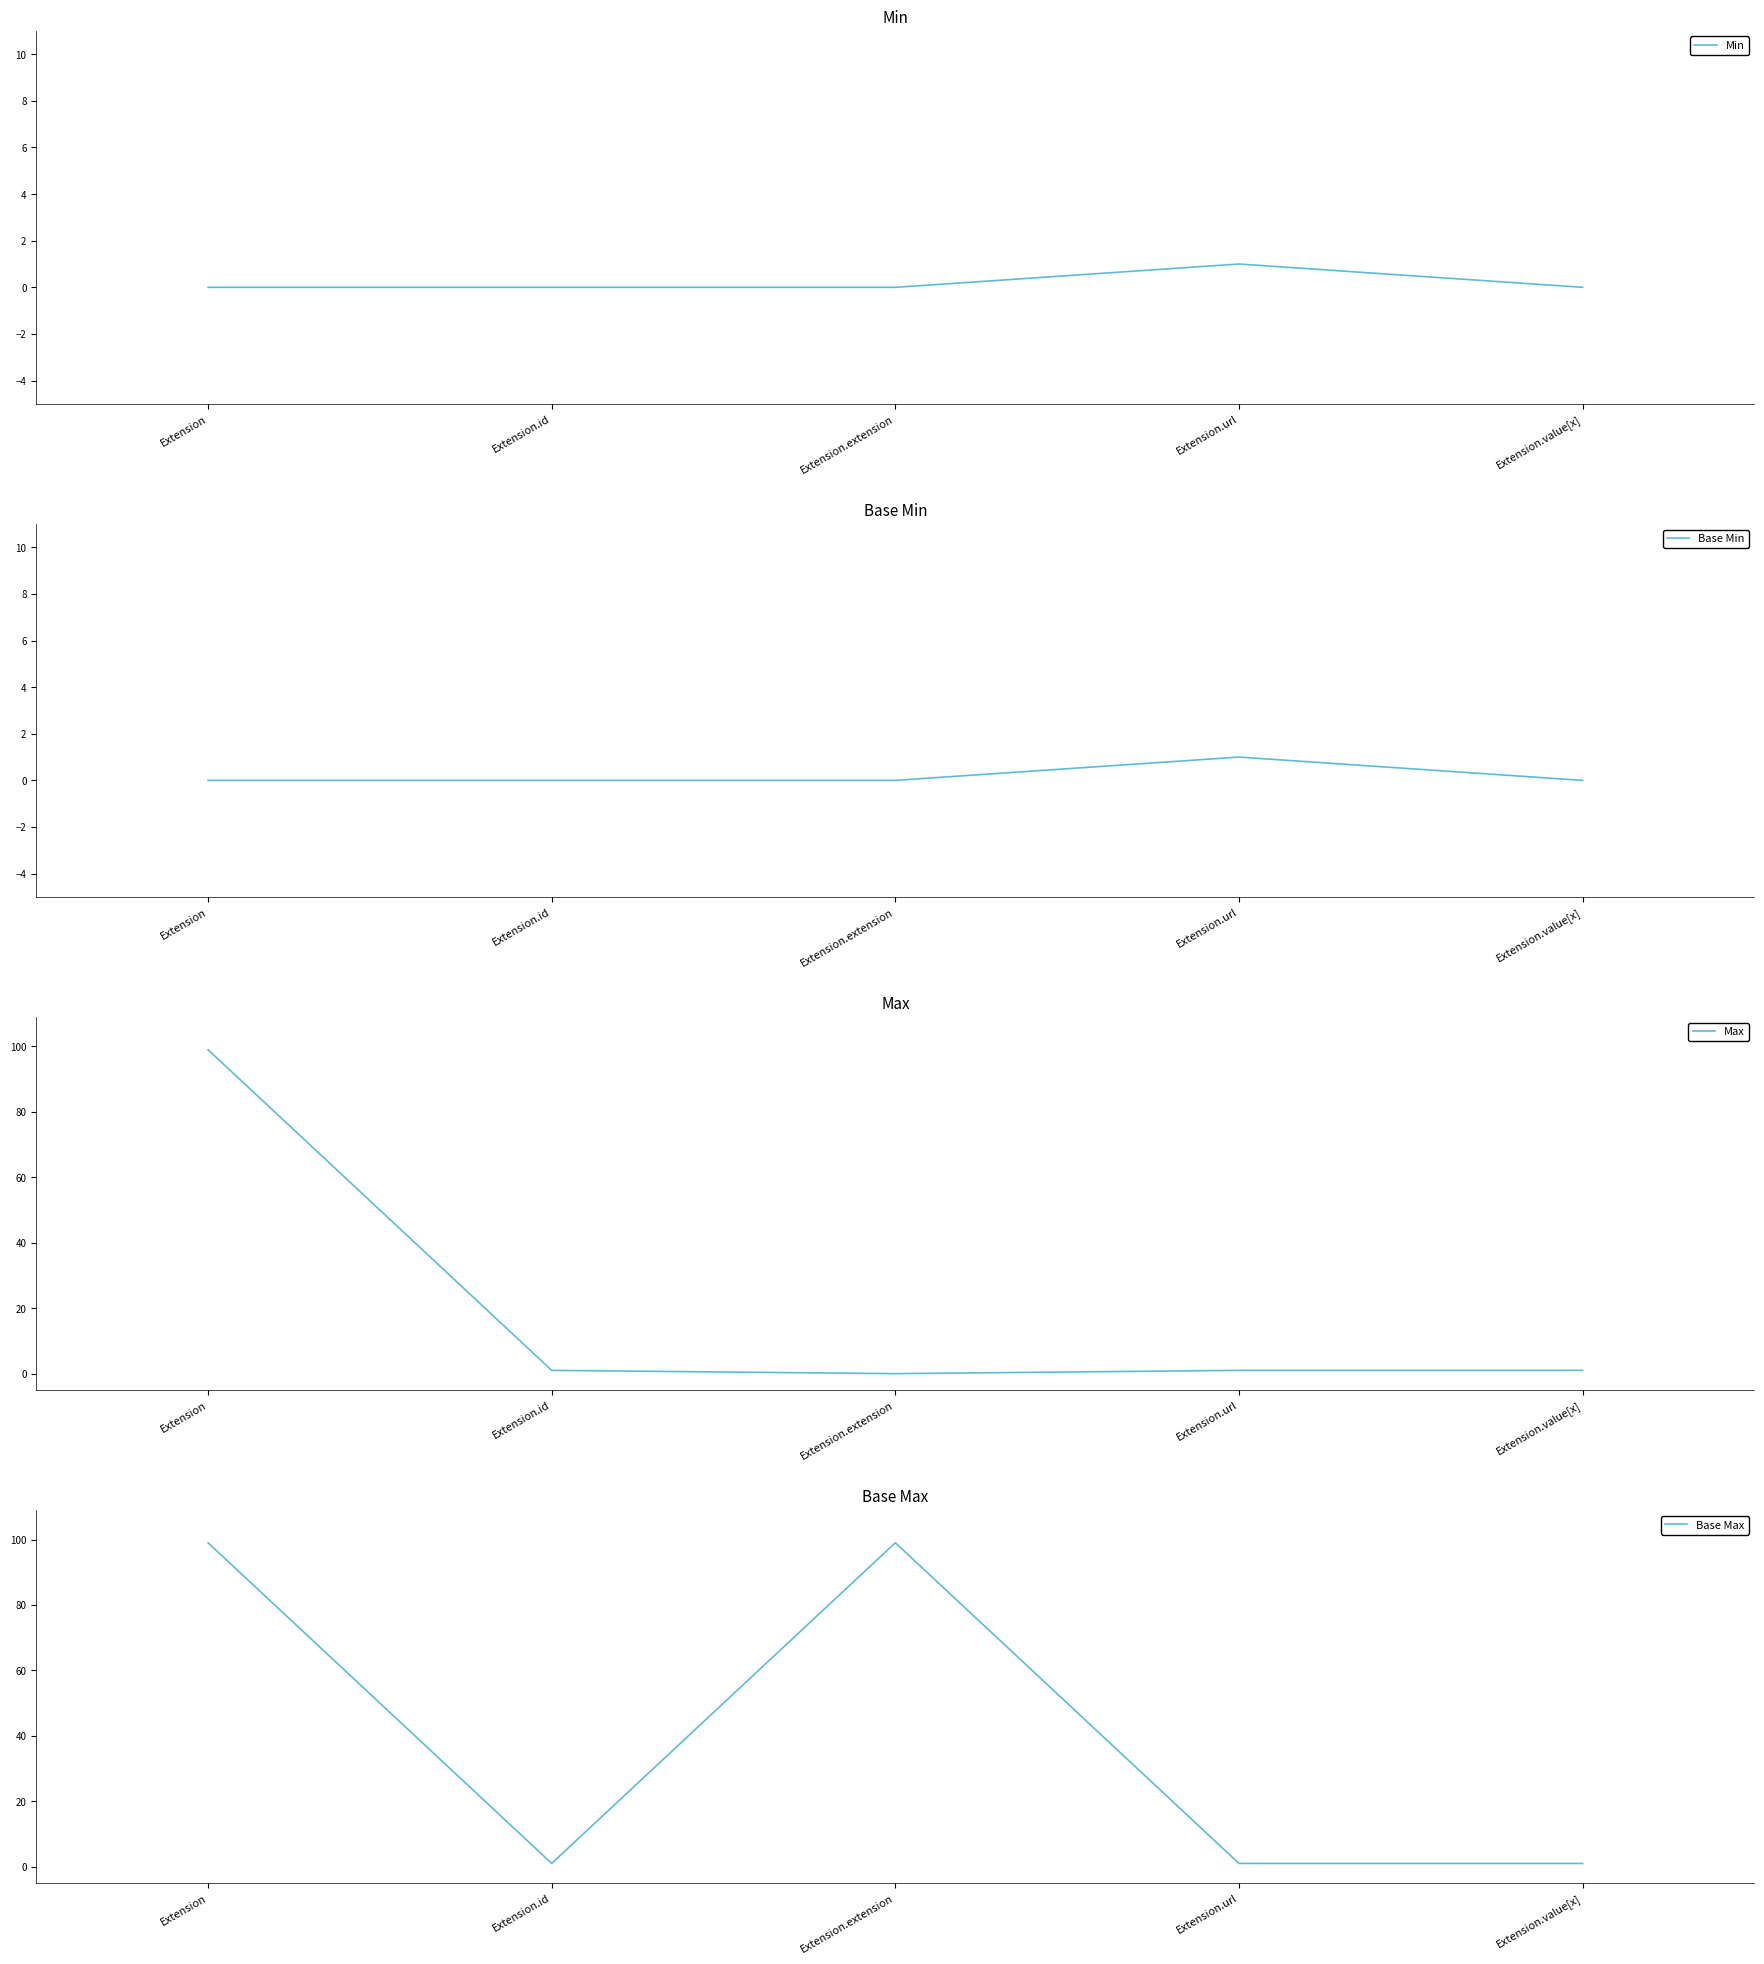

Which series has the widest spread of values?

Max